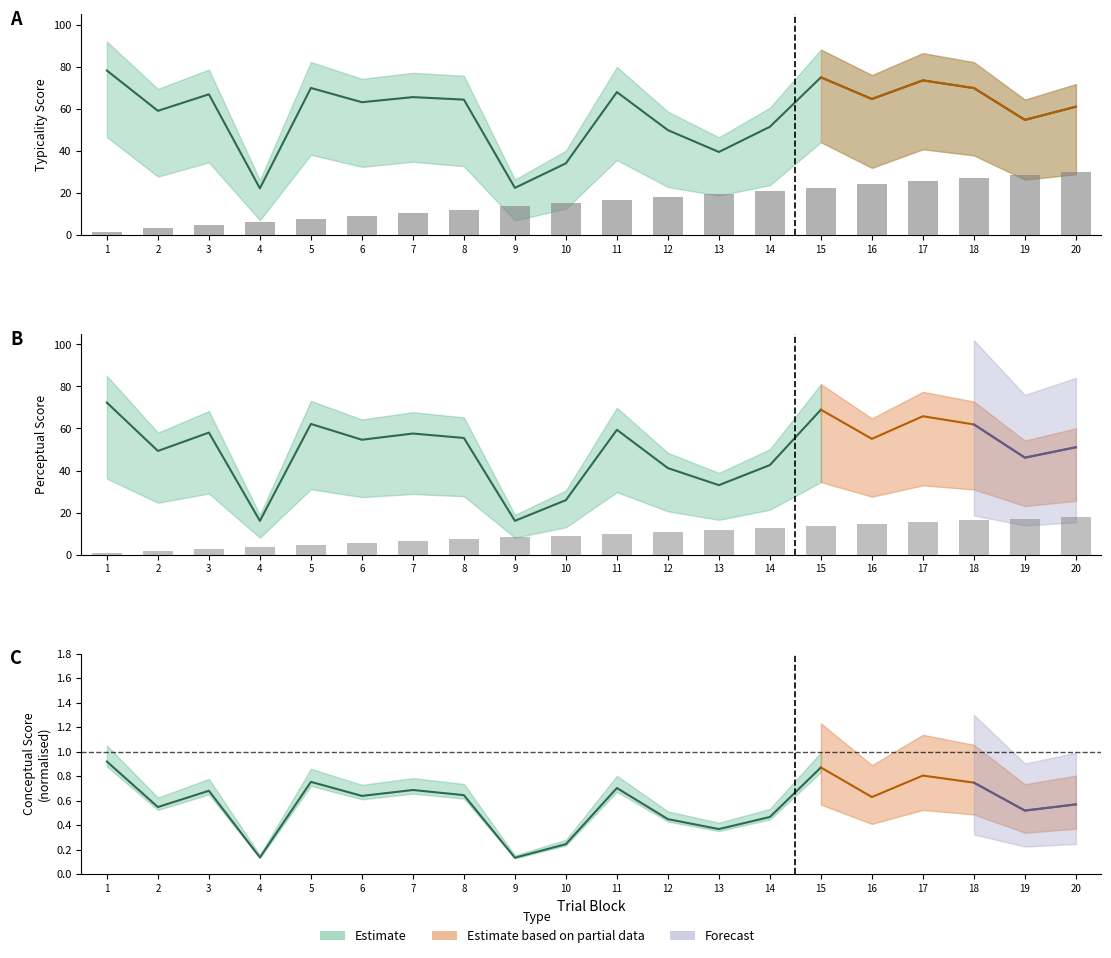

What is the sum of all values?

189.0